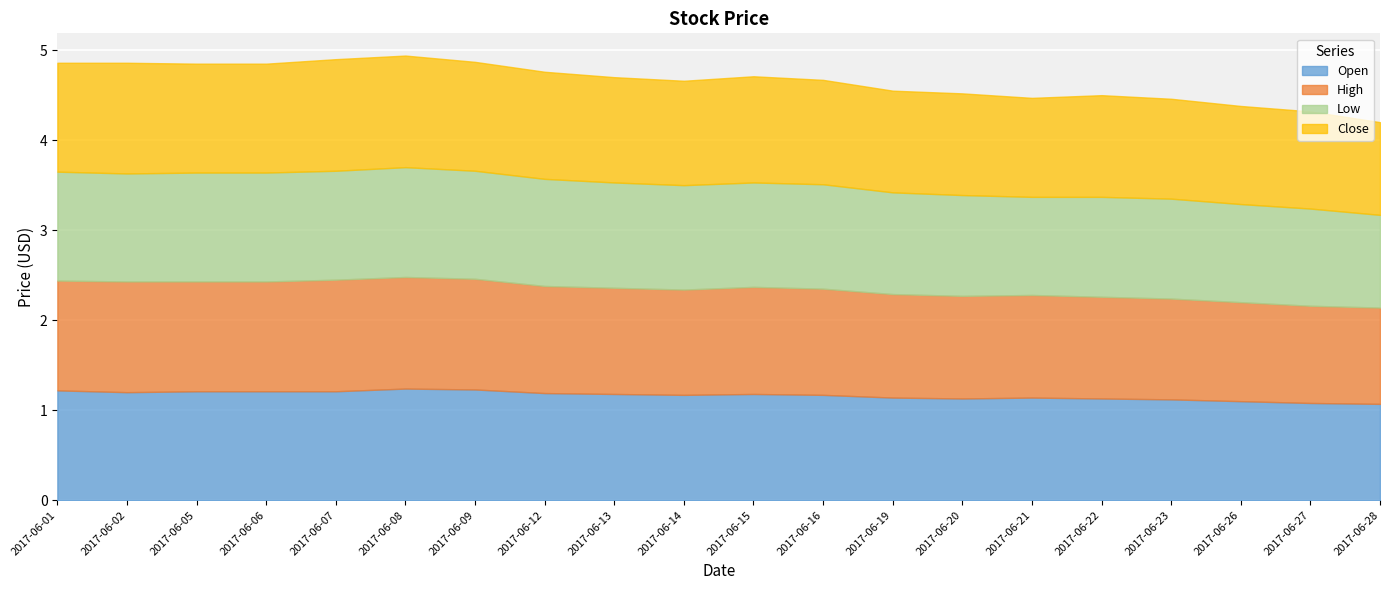

What is the maximum value shown in the chart?

1.2